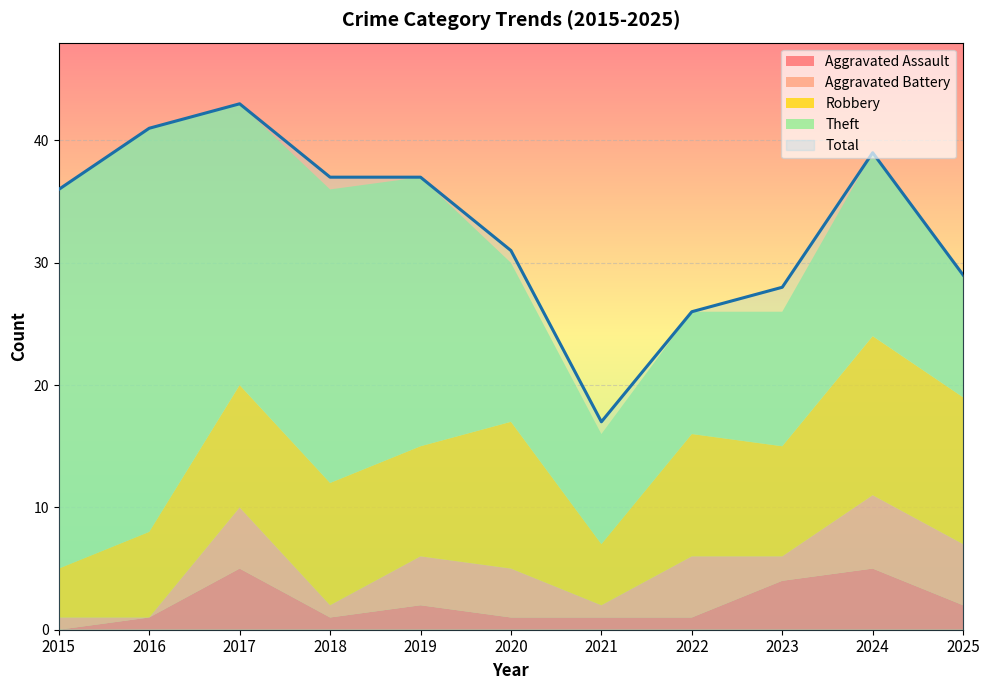

What is the average value of the Theft series?

18